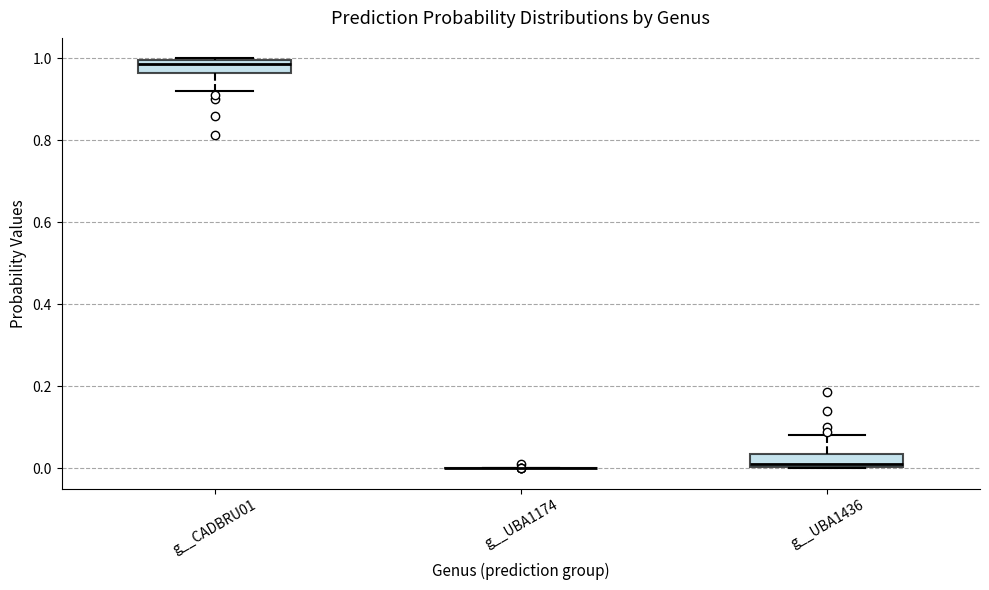

Reading left to right, transcribe this box plot: for each box, give where its median line is, the range the box spans, and where its two whiskers end, as read against the y-axis. The values are not printed on the chart, so give them approximately, as read against the axis.

g__CADBRU01: median 0.98, box 0.96 to 1.00, whiskers 0.92 to 1.00
g__UBA1174: box collapsed to a line at 0.00, whiskers 0.00 to 0.00
g__UBA1436: median 0.02, box 0.00 to 0.04, whiskers 0.00 to 0.08